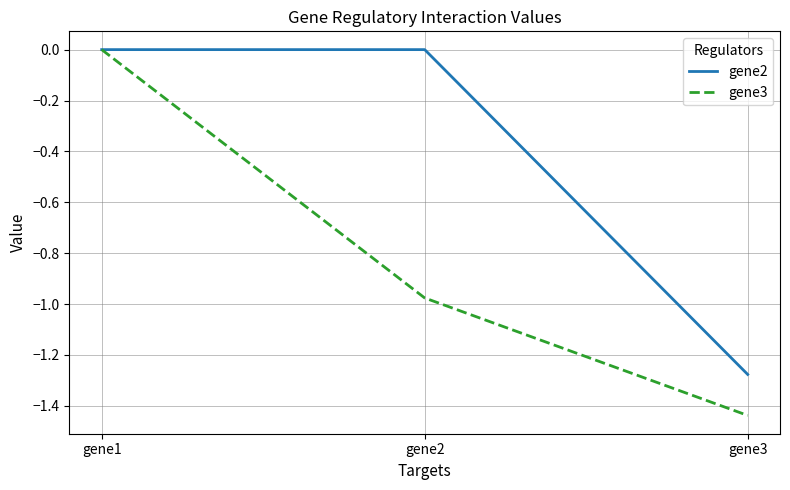

True or false: gene3 has a value of -0.6 at gene1.

False